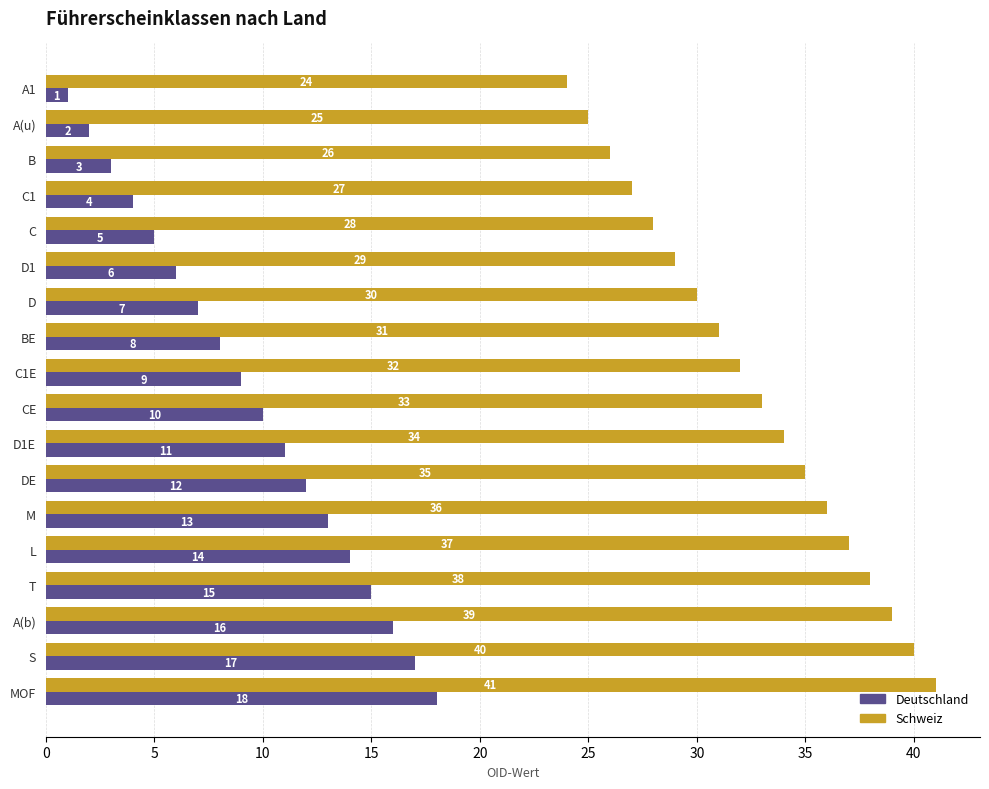

The value of Deutschland at S is 17. True or false?

True